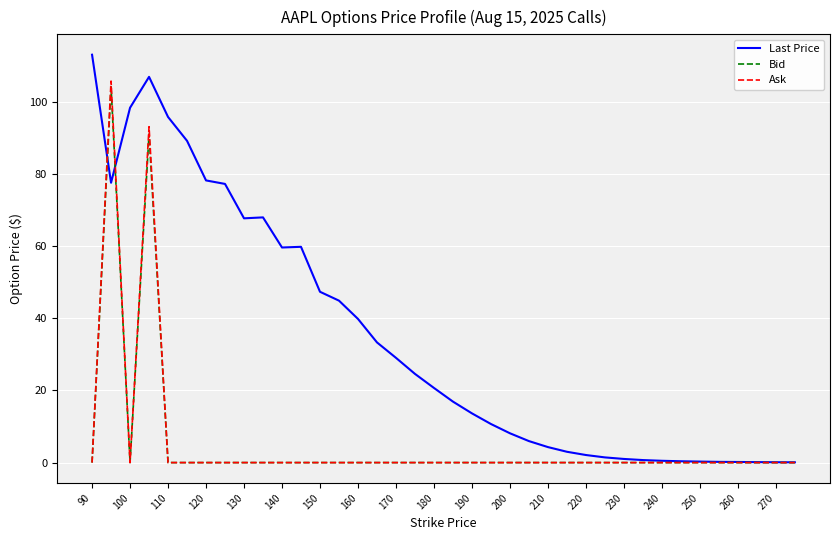

Which series has the largest total across all categories?

Last Price